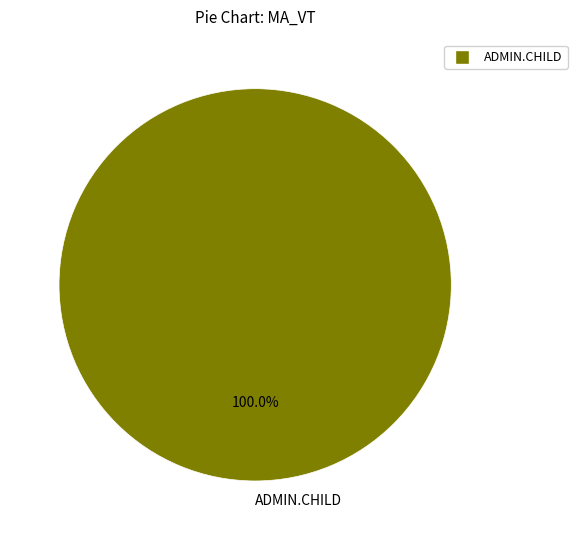

Rank the categories by value from highest to lowest.

ADMIN.CHILD